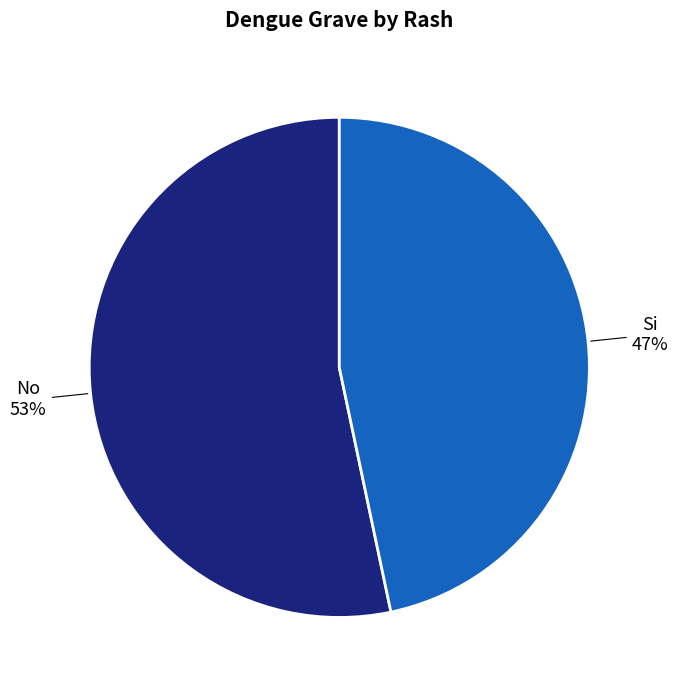

To the nearest percent, what is the average slice percentage?

50%